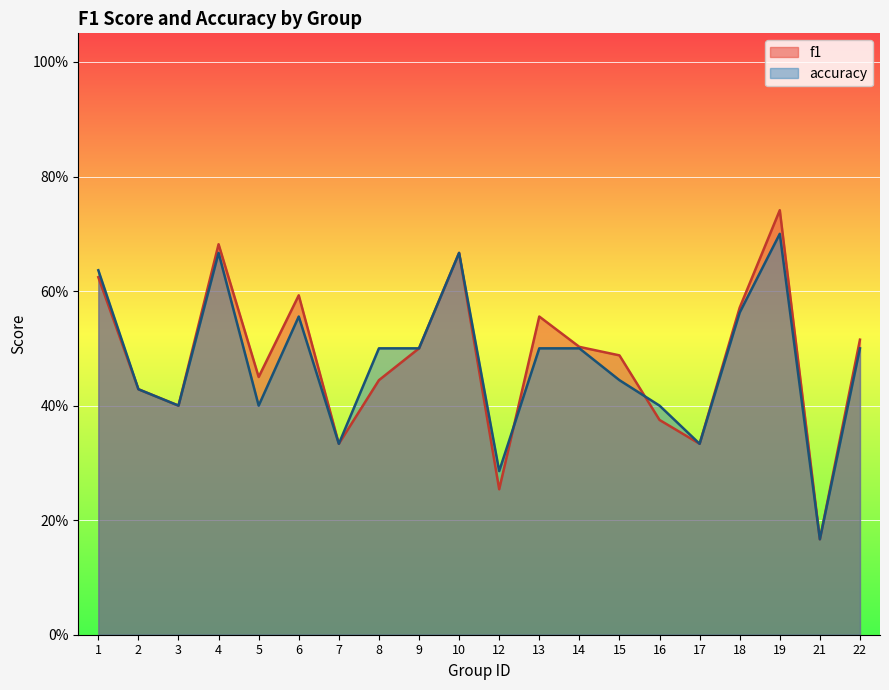

How many interior local peaks does the f1 series have?

5